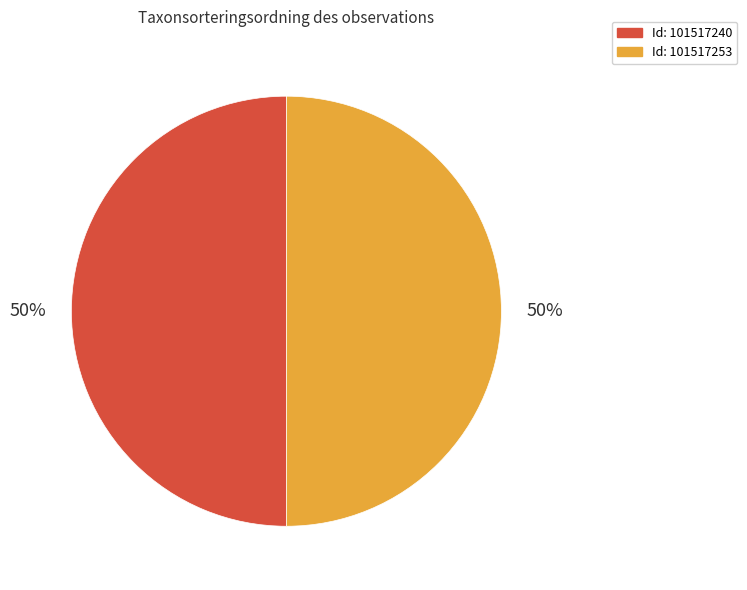

To the nearest percent, what is the average slice percentage?

50%